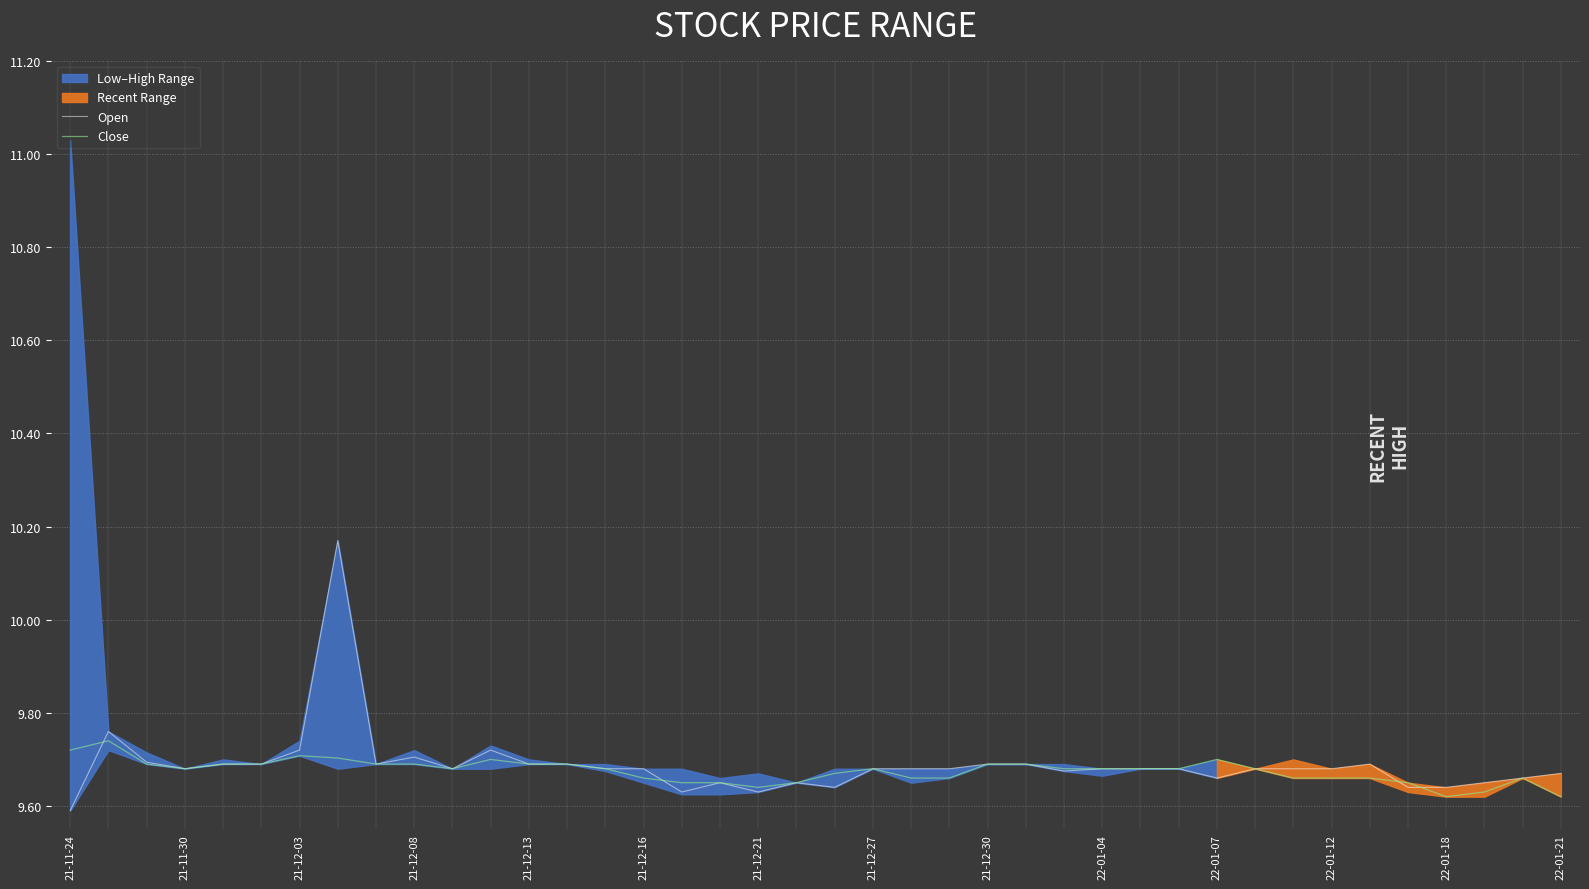

What is the sum of all Open values?

387.5